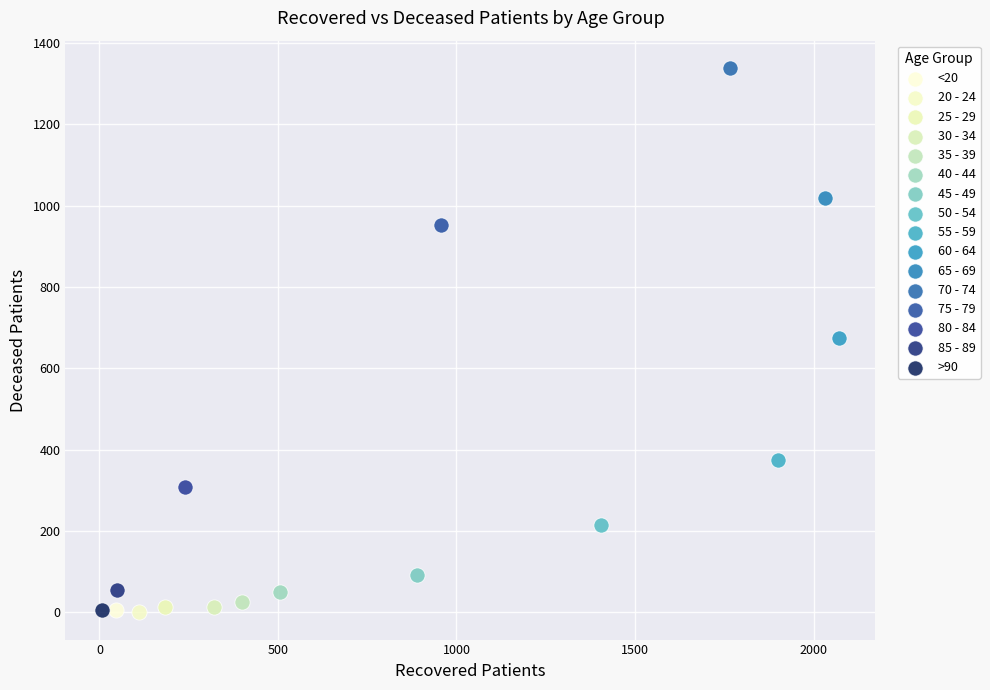

Which series reaches the maximum Y coordinate?

70 - 74